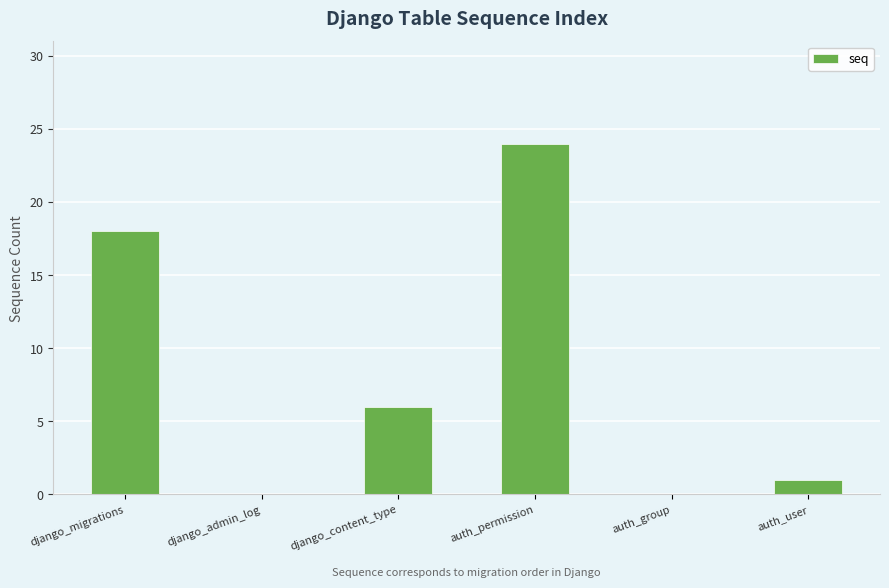

Approximately how many times larger is the value at auth_user compared to django_content_type?

0.2